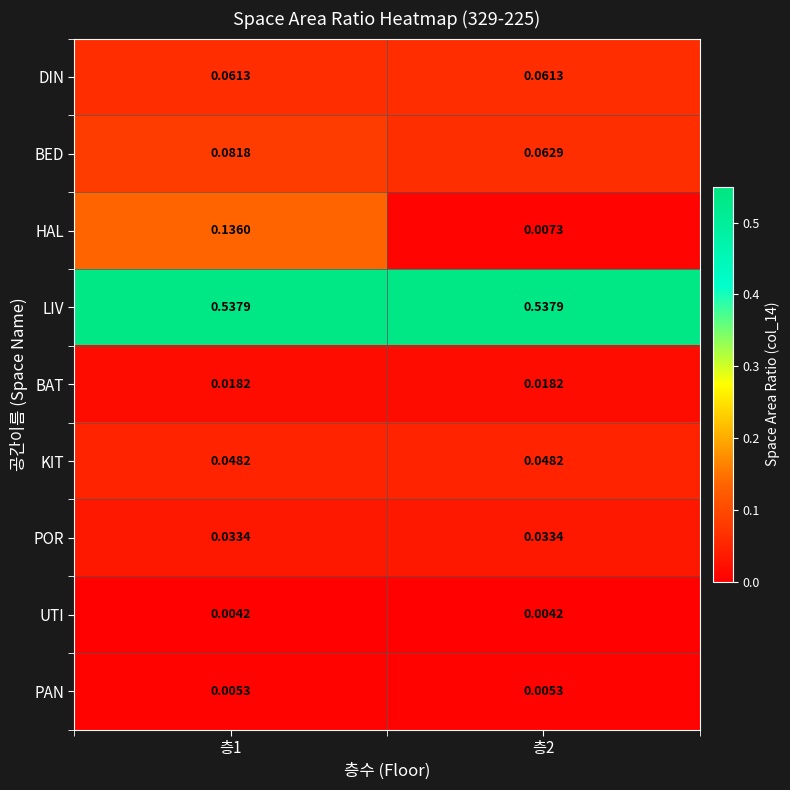

Is the value of LIV at 층1 greater than the value of PAN at 층1?

Yes